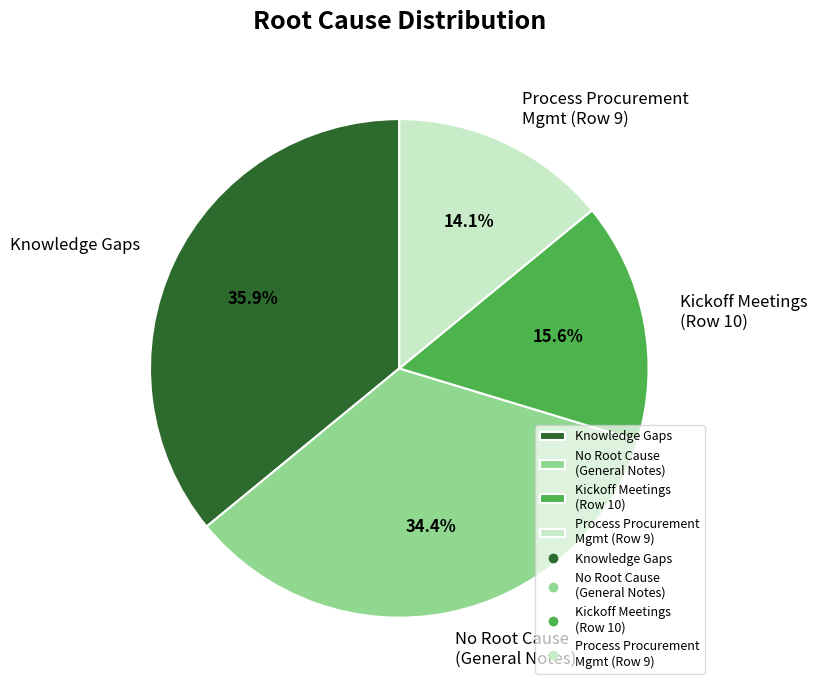

Which has a higher value, No Root Cause (General Notes) or Process Procurement Mgmt (Row 9)?

No Root Cause (General Notes)